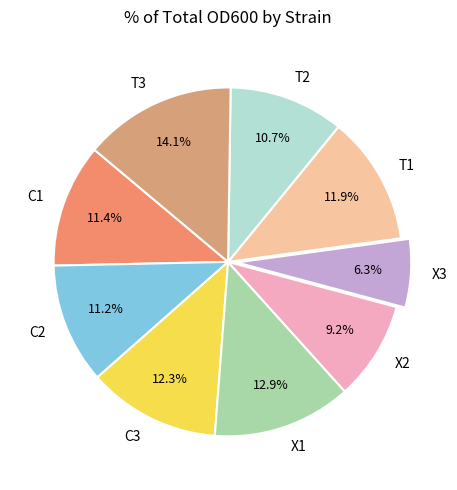

What is the ratio of the value at C1 to the value at T3?

0.8